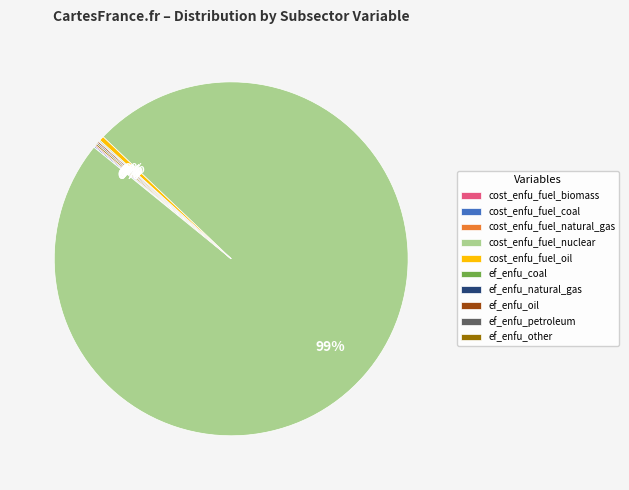

Which slice represents more than half of the pie?

cost_enfu_fuel_nuclear